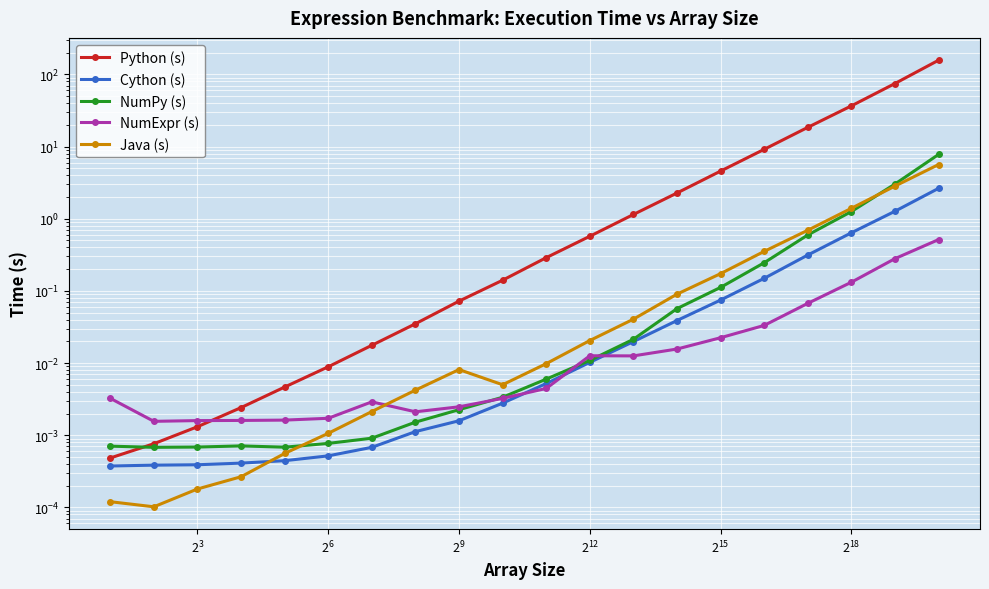

Which series has the largest range (max minus min)?

Python (s)